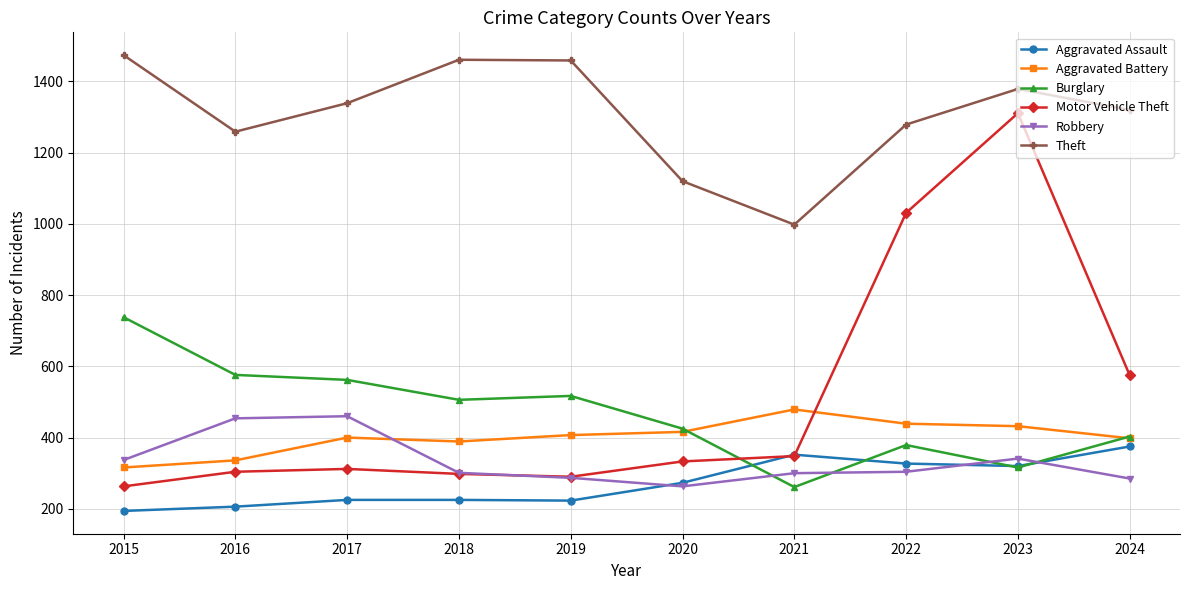

True or false: Burglary and Theft cross at least once.

False